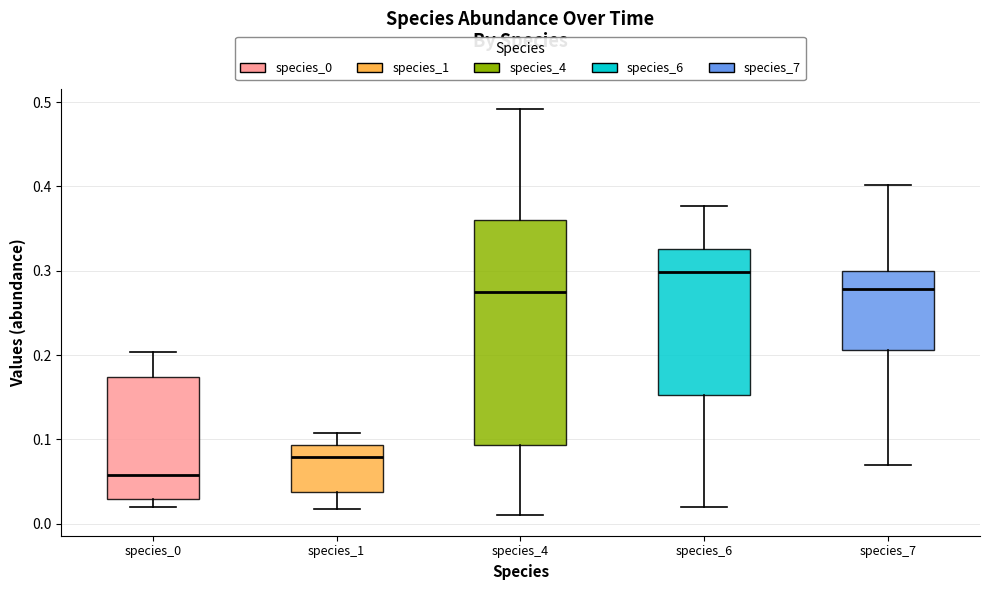

Where does the median line of the box for species_7 sit on the y-axis? The values are not printed on the chart, so give them approximately, as read against the axis.

0.28